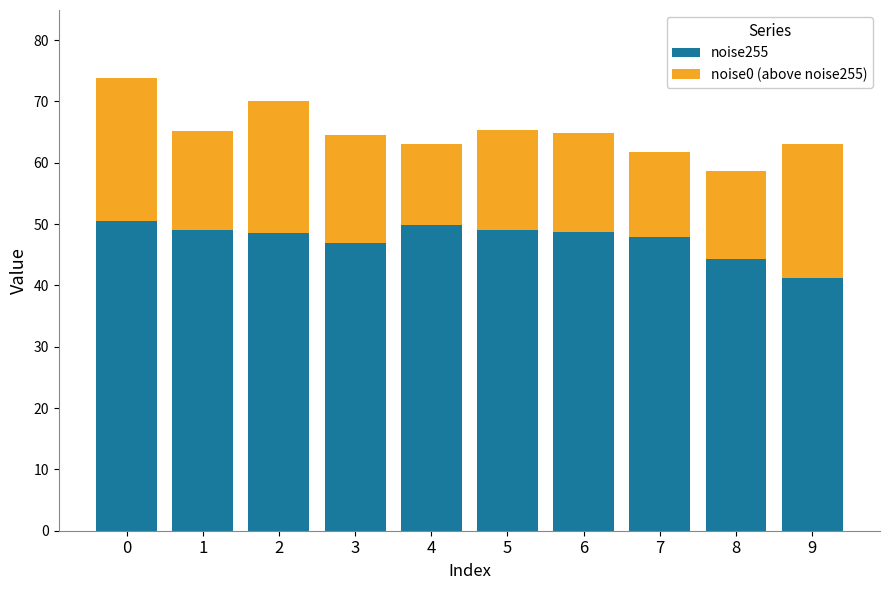

What is the total value across all series at 5?

65.4